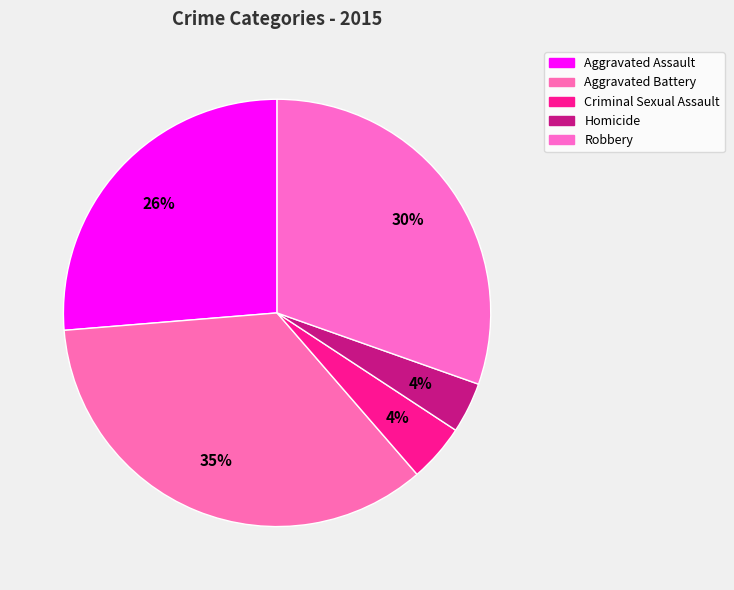

Count the number of slices in the pie.

5